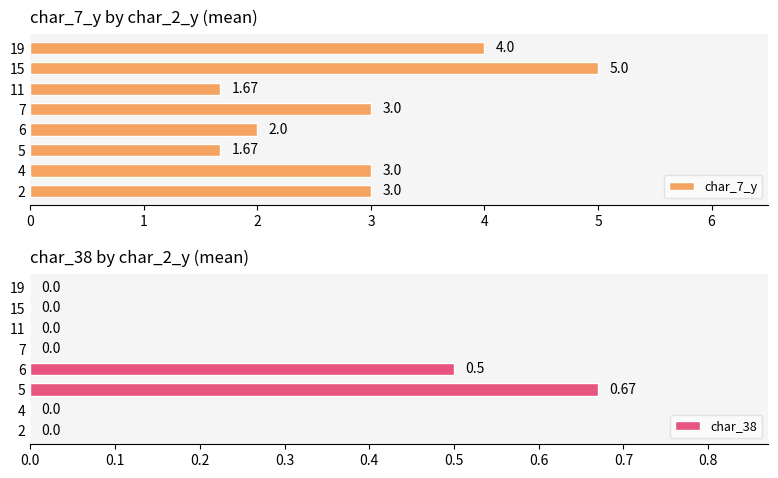

Is it true that char_7_y equals 1.6 at 4?

False